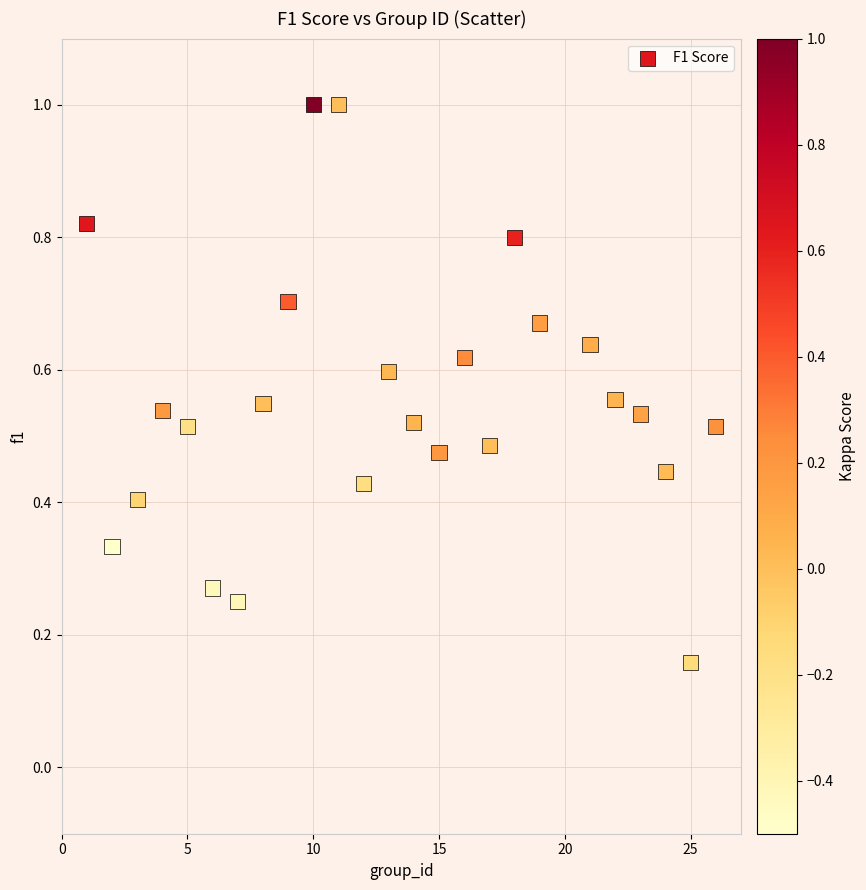

What is the range of X values (max minus min)?

25.0